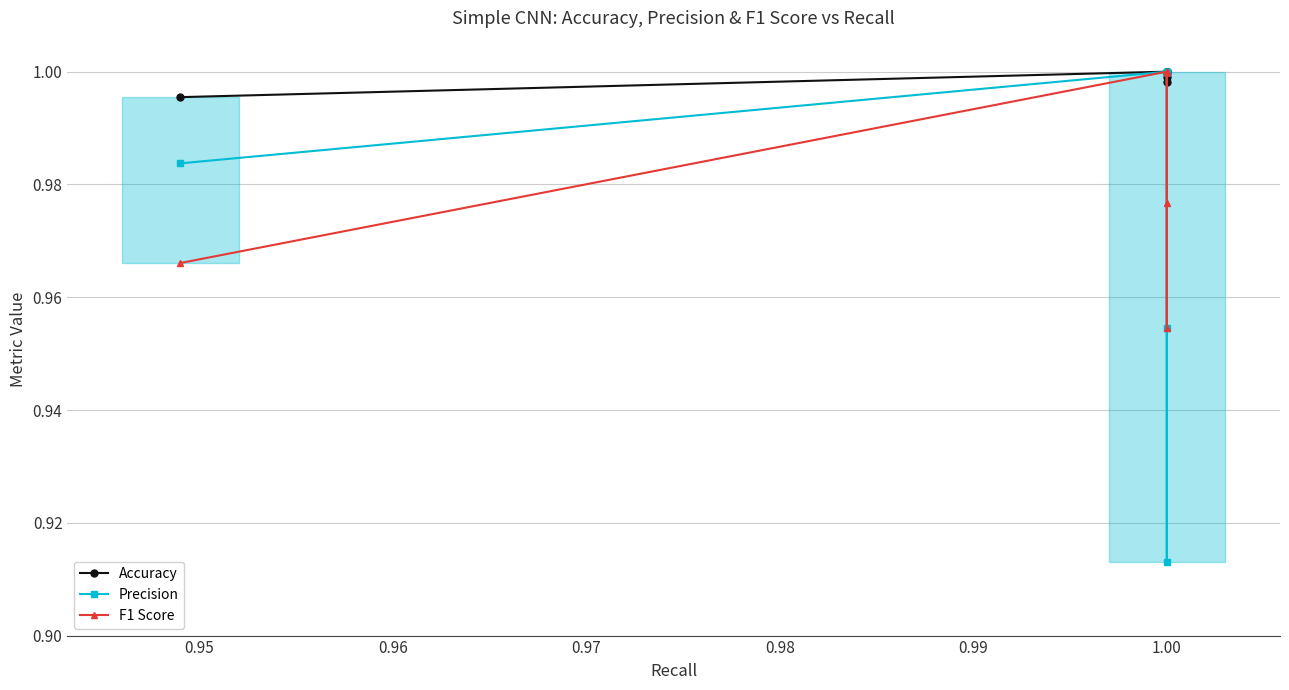

Which series has the largest range (max minus min)?

Precision